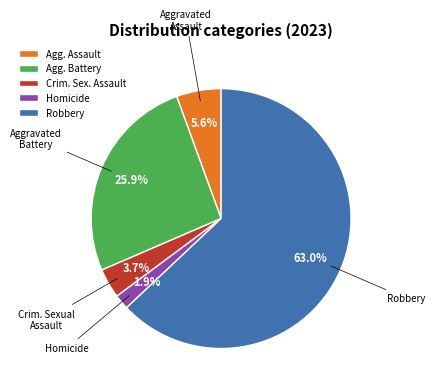

Does Robbery account for over 50% of the chart?

Yes